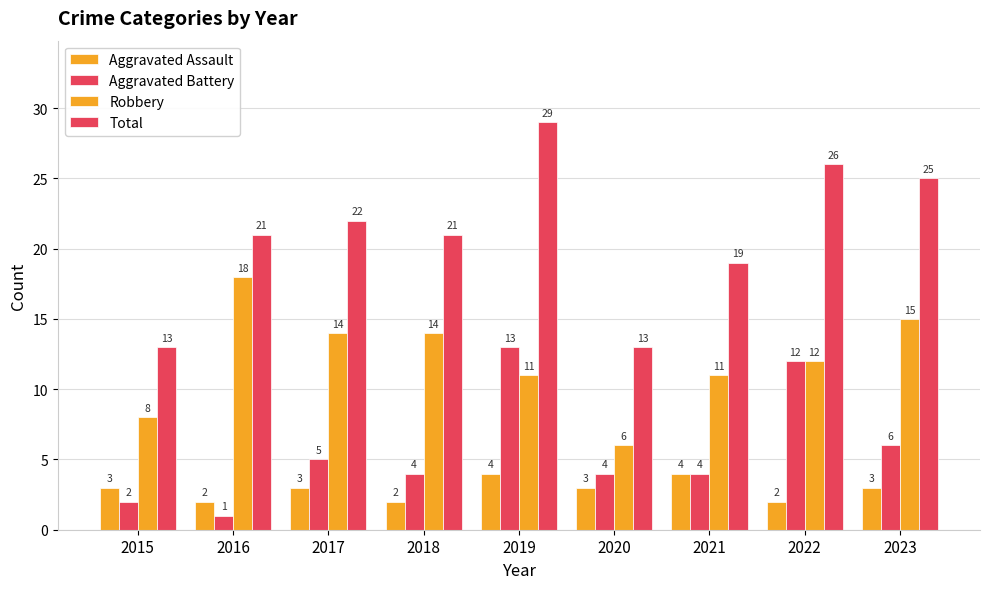

Count the number of data series in this chart.

4